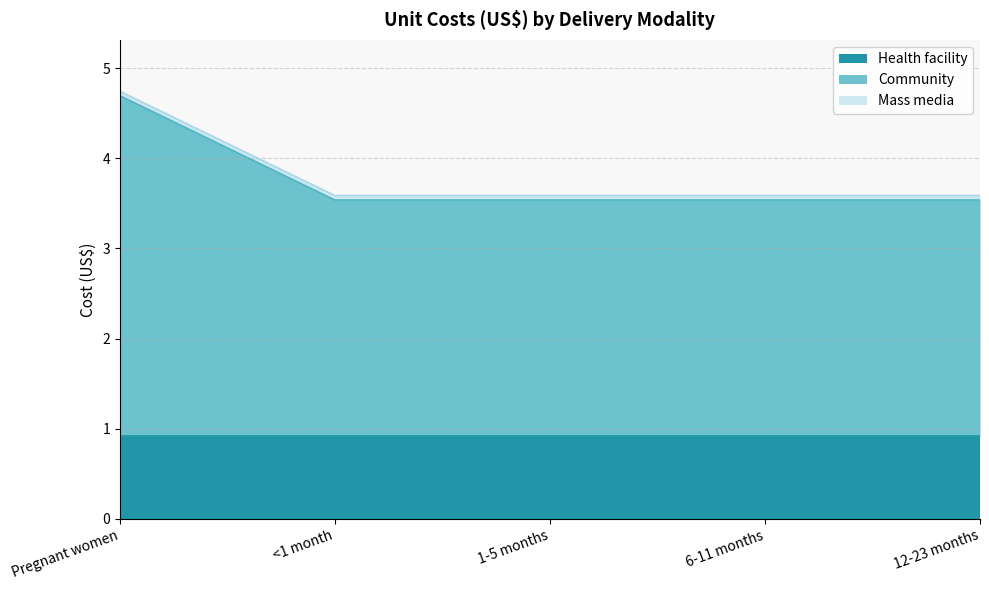

What is the label of the 4th point from the left?

6-11 months